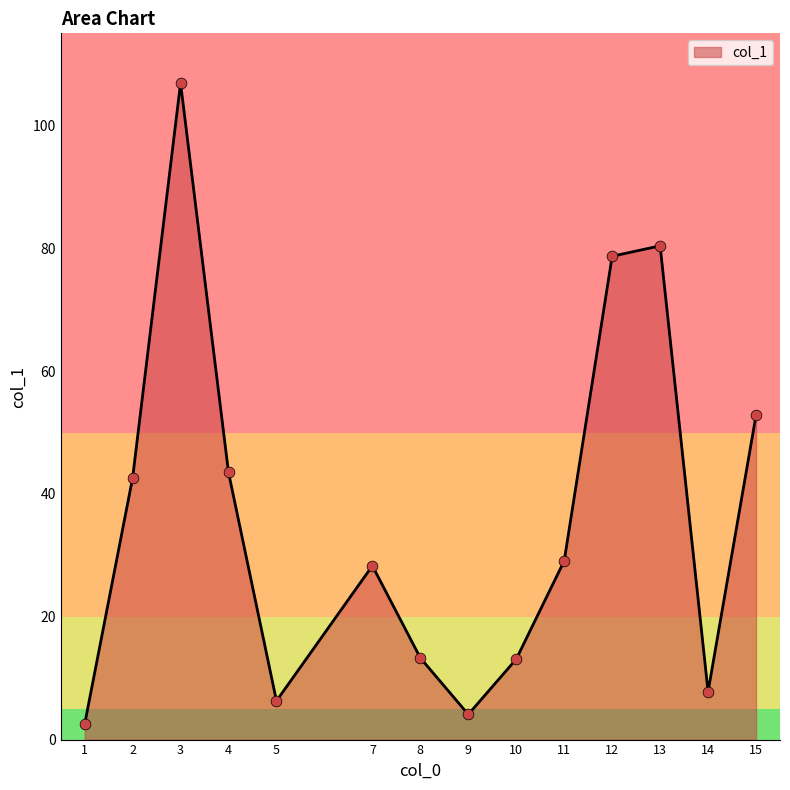

Approximately how many times larger is the value at 1 compared to 14?

0.3